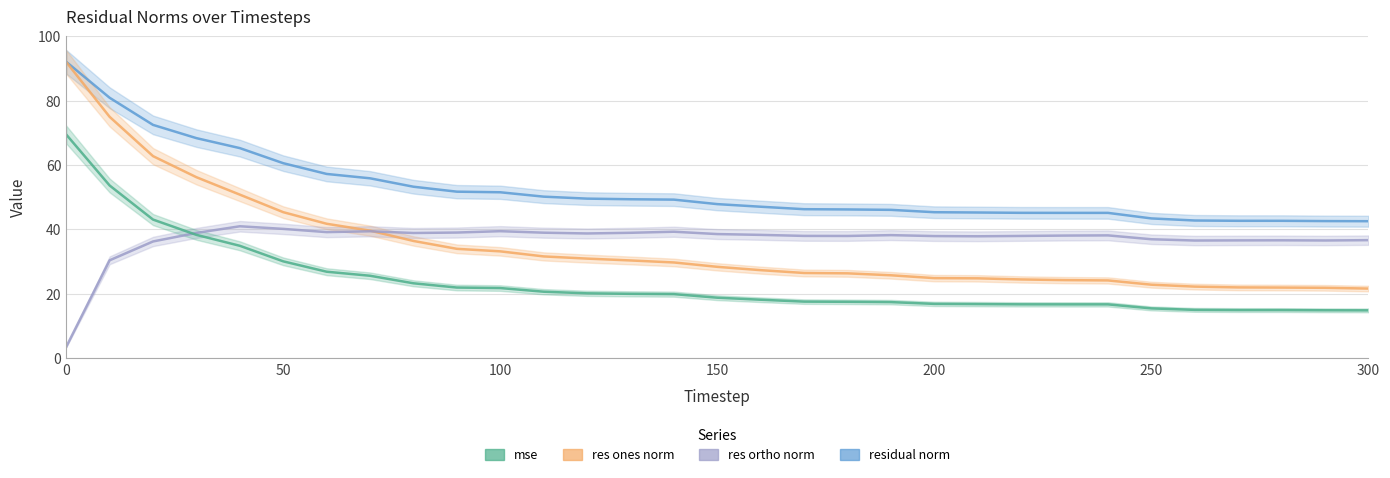

How many data points does each series have?

31